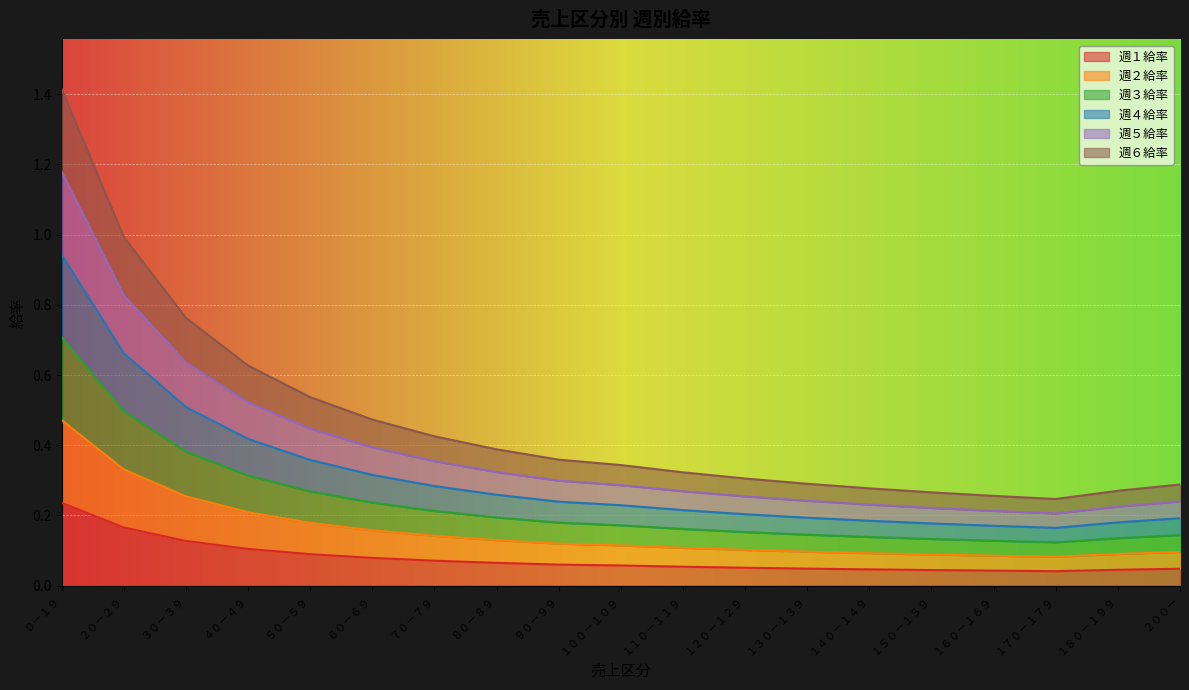

Where is the first local minimum for 週６給率?

１７０－１７９